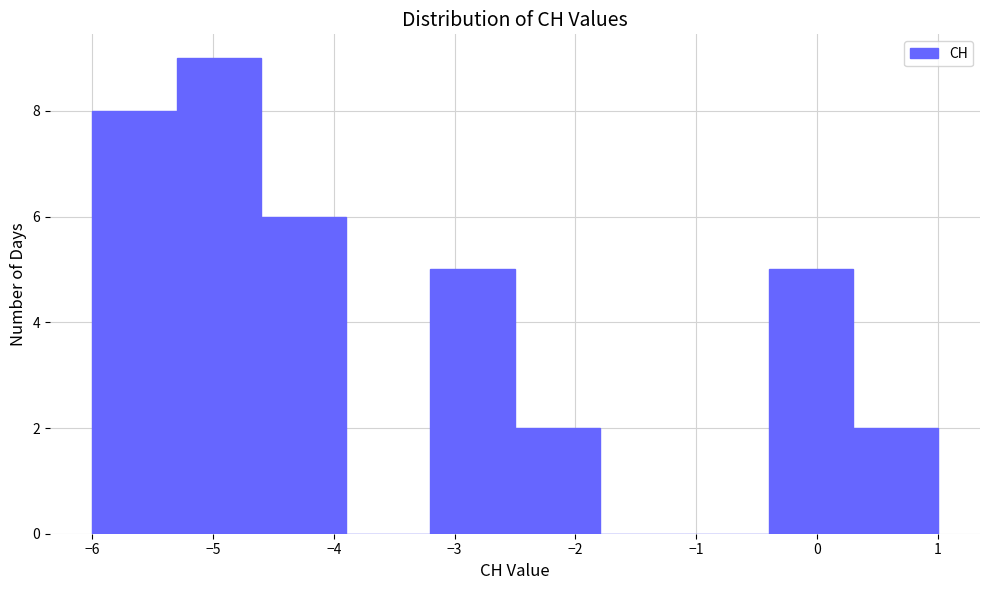

Over which range of the x-axis is the bar tallest?

-5.3 to -4.6